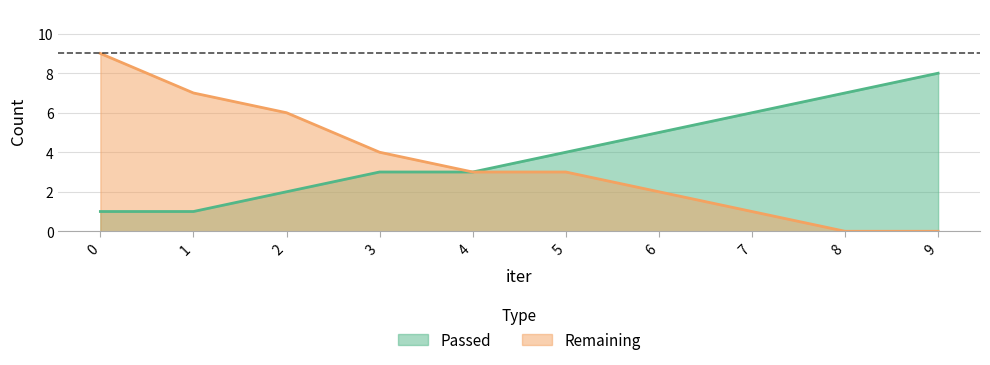

At which label does Passed first exceed 4?

6